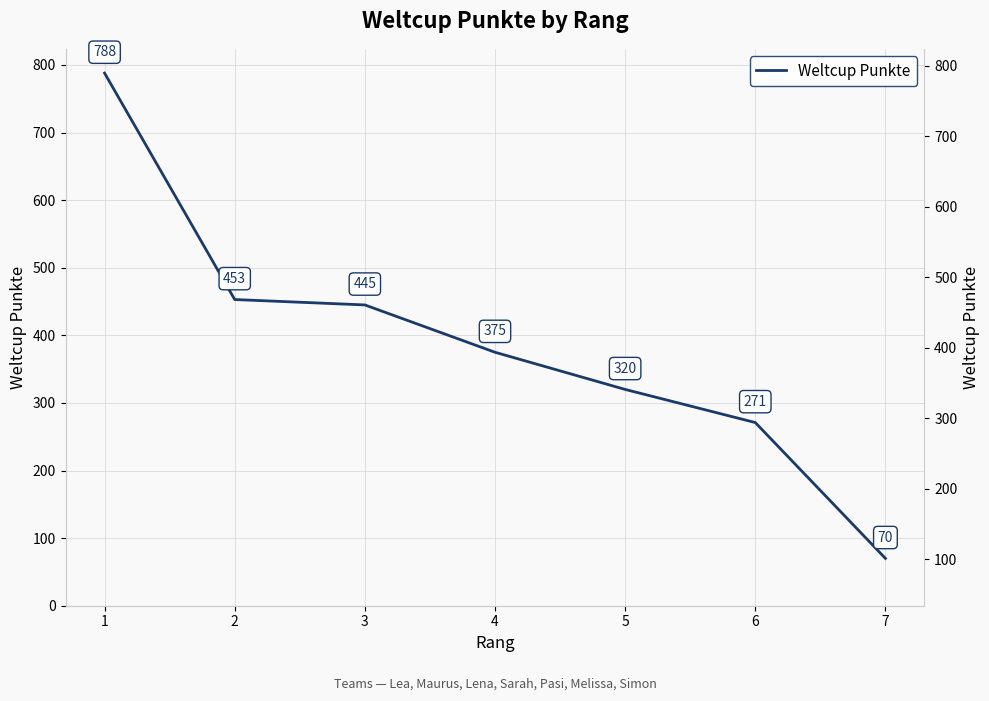

True or false: the data shows 17 at 7.

False